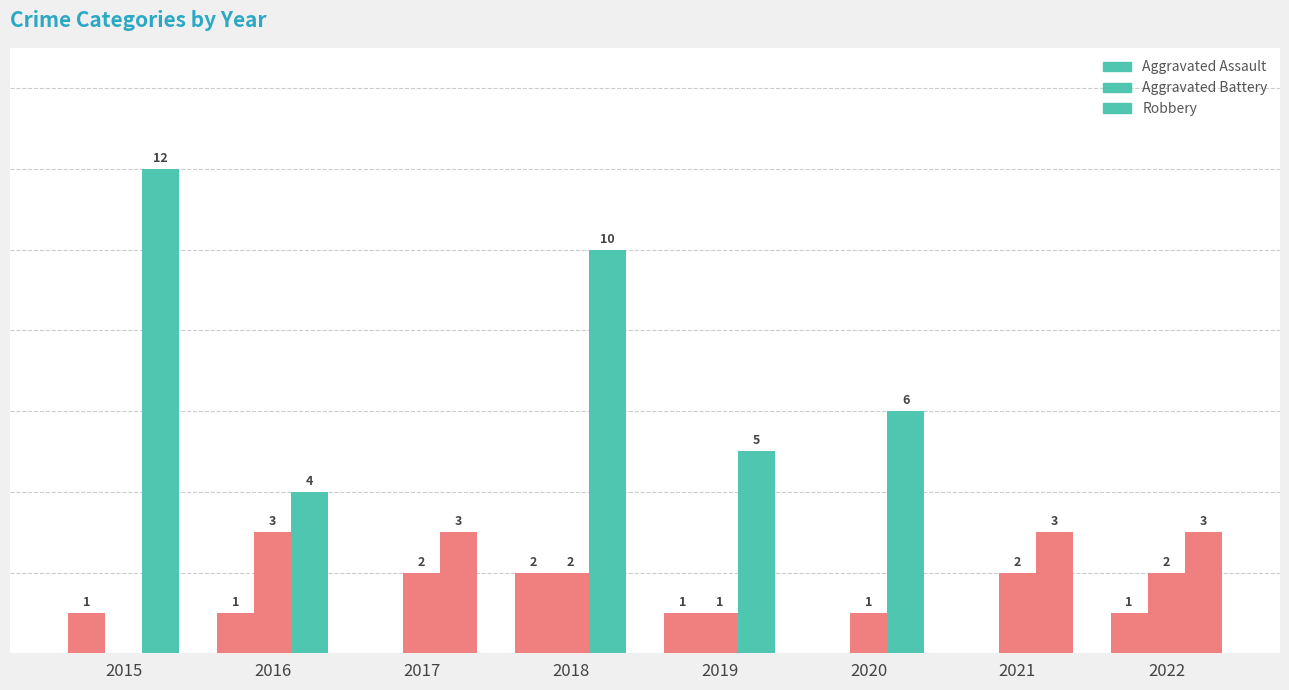

Between 2017 and 2021, which series saw the biggest shift?

Aggravated Assault